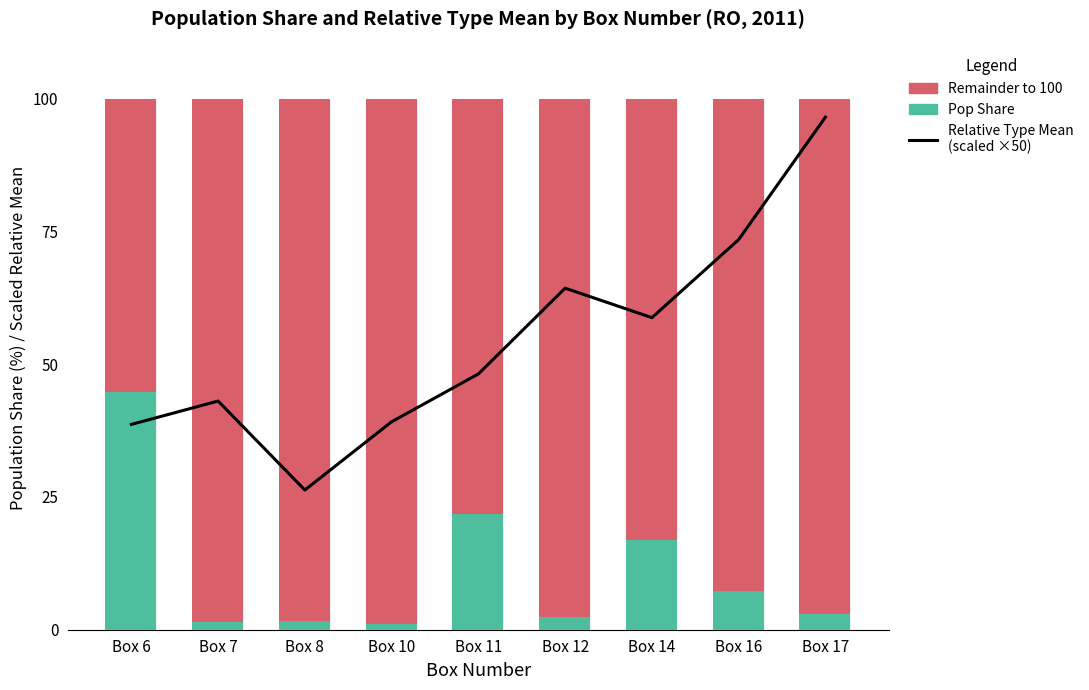

How many categories are shown in the chart?

9